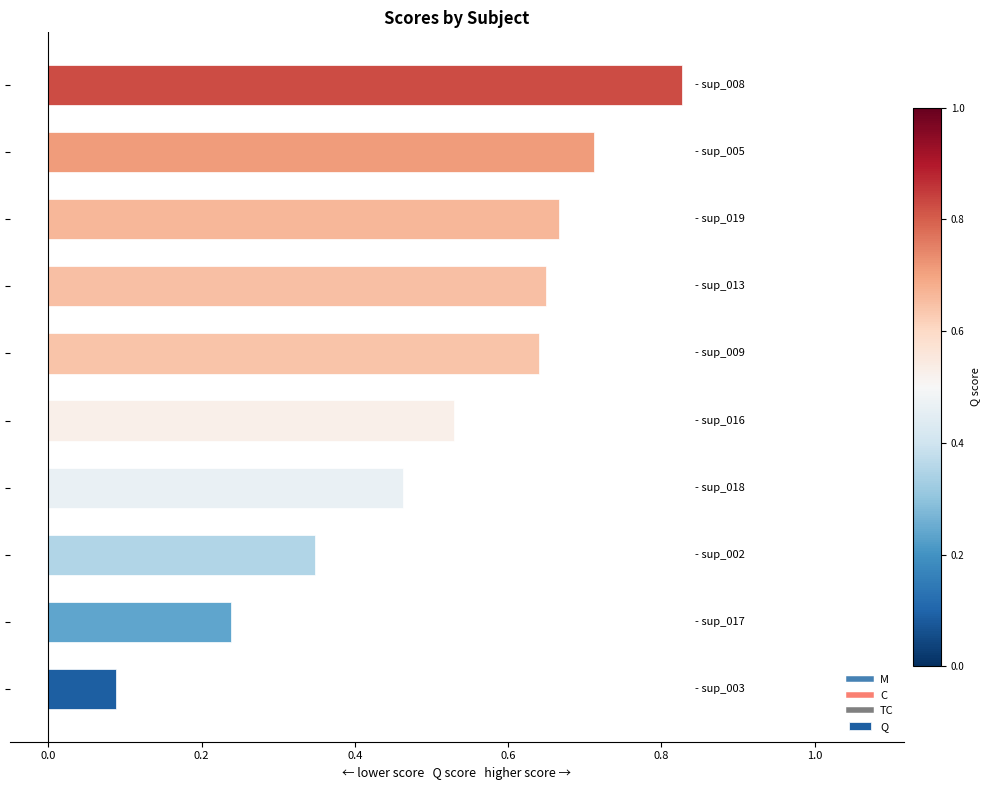

How many values are between 0 and 1?

10